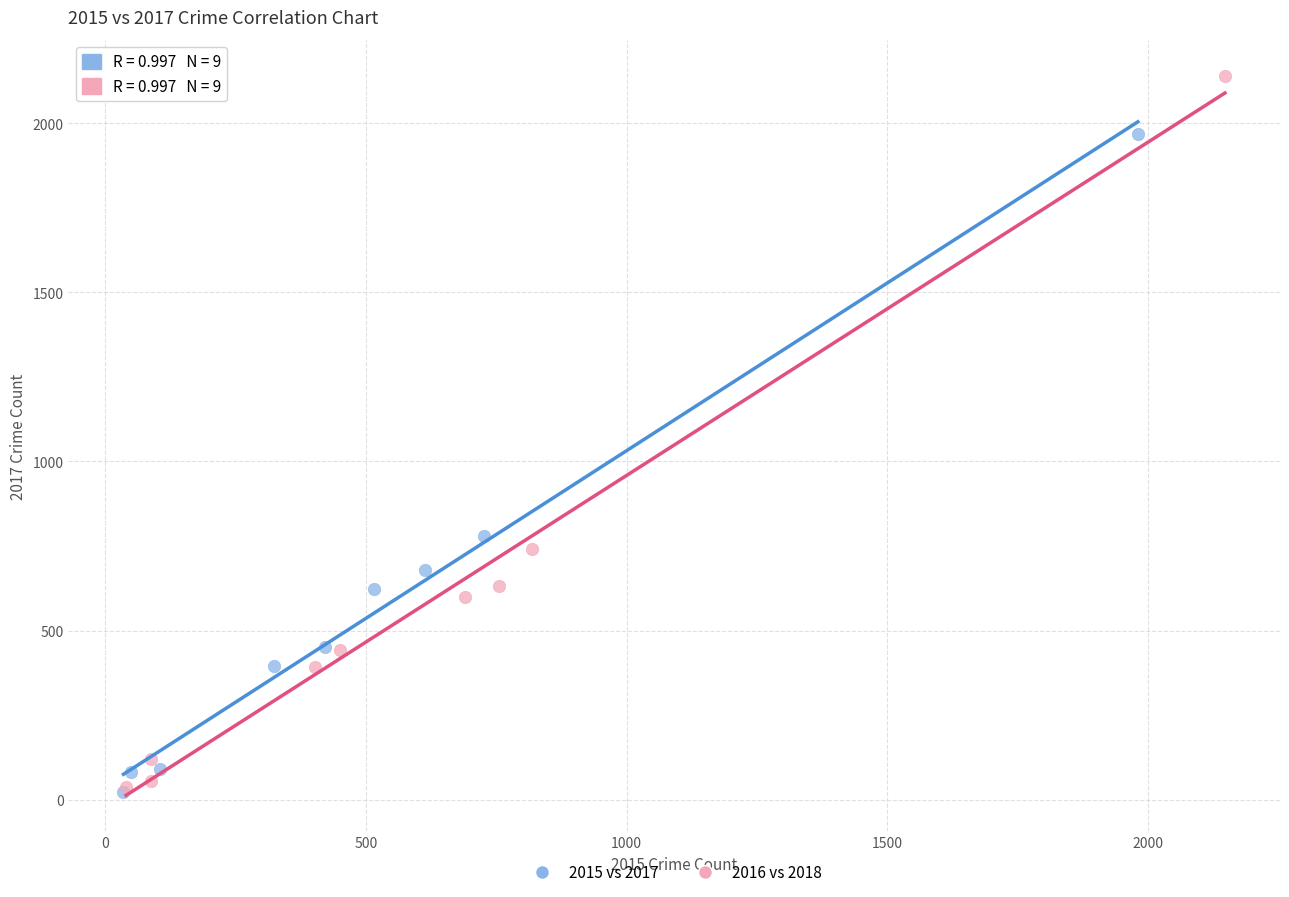

What are all the series names shown in the legend?

2015 vs 2017, 2016 vs 2018